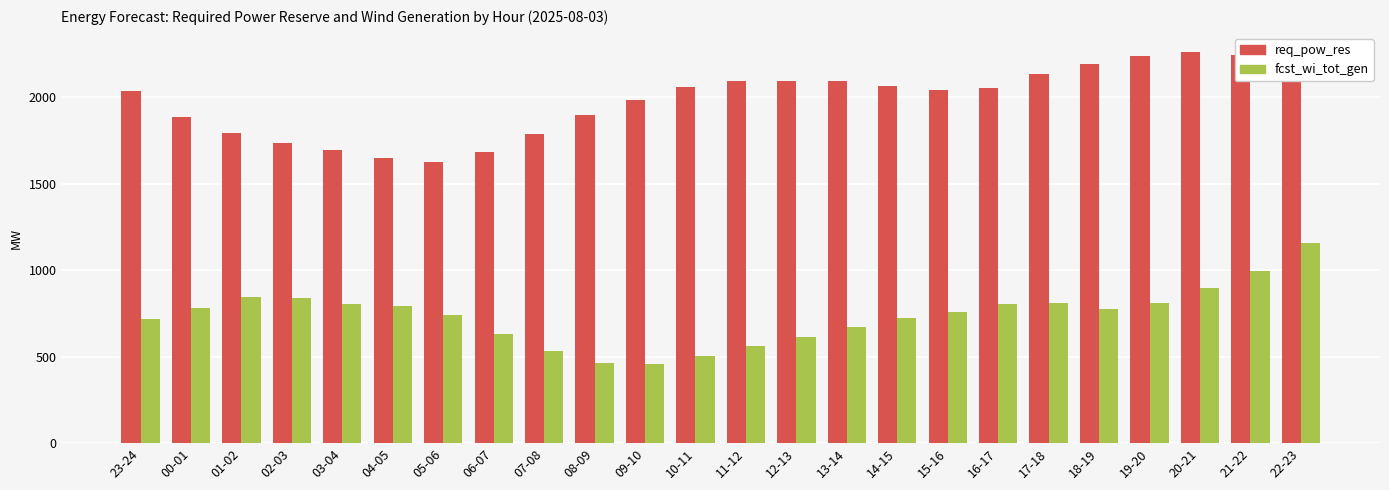

How many data points in fcst_wi_tot_gen are less than 774?

12